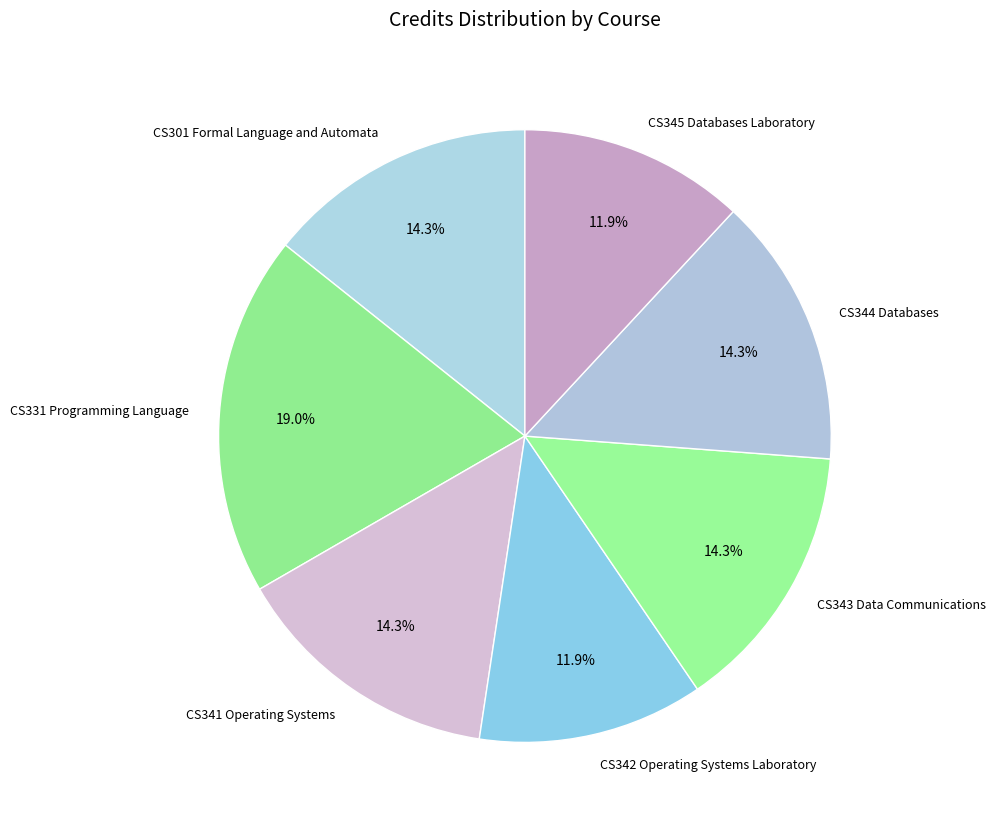

What is the largest slice in the pie chart?

CS331 Programming Language